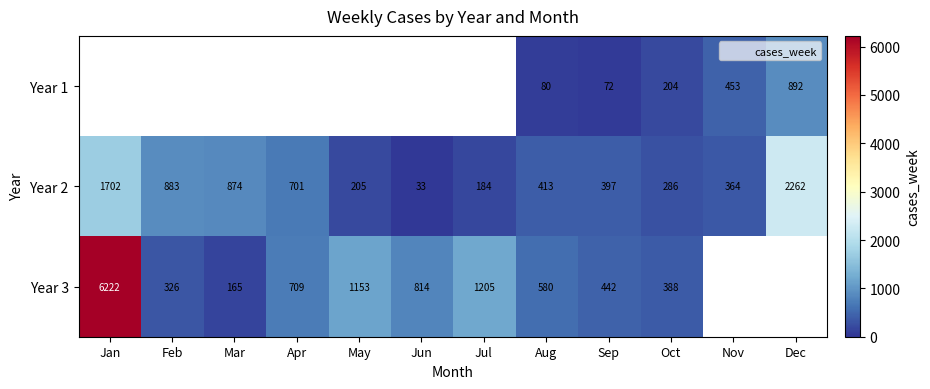

What is the difference between the highest and lowest values at Oct?

184